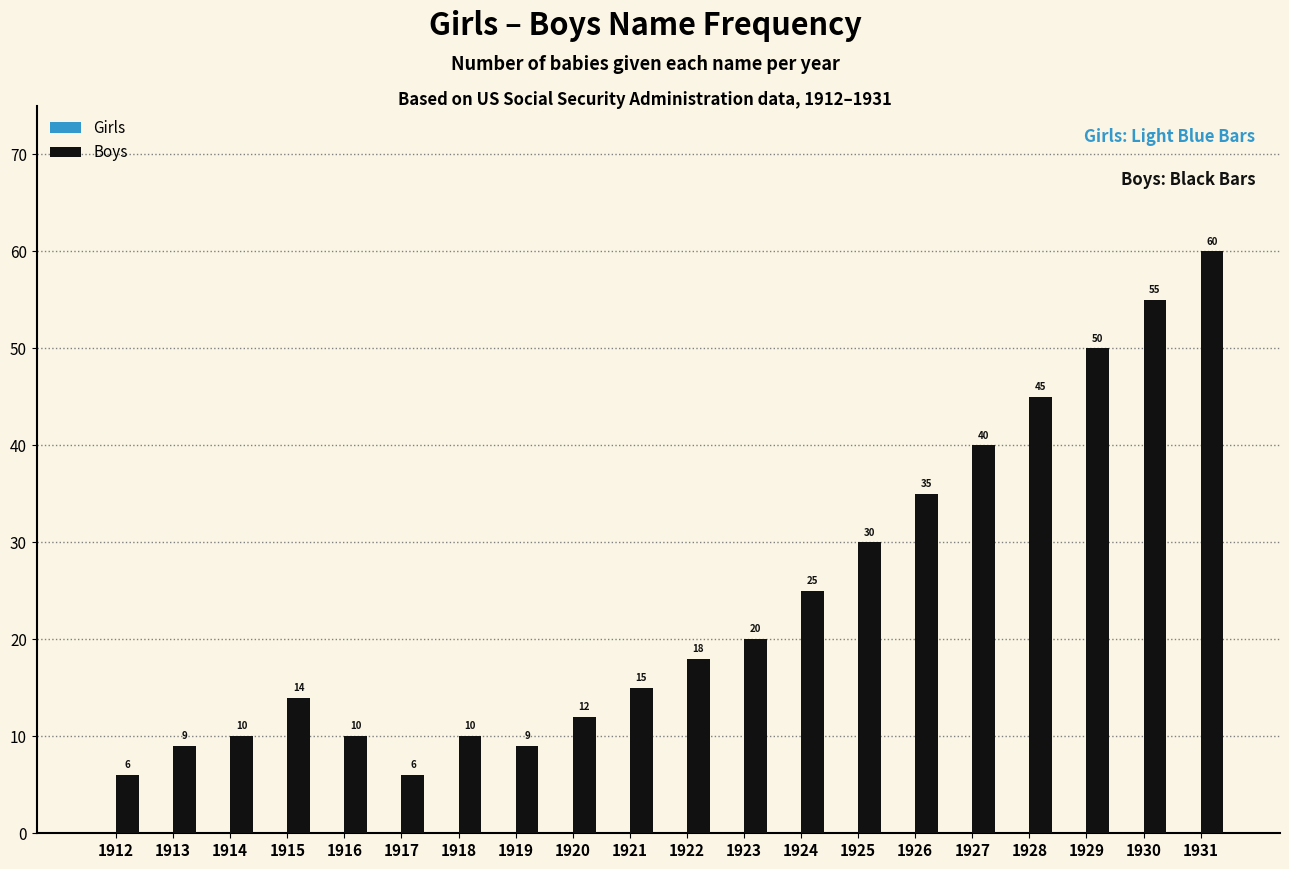

Which category has the highest value across all series?

1931